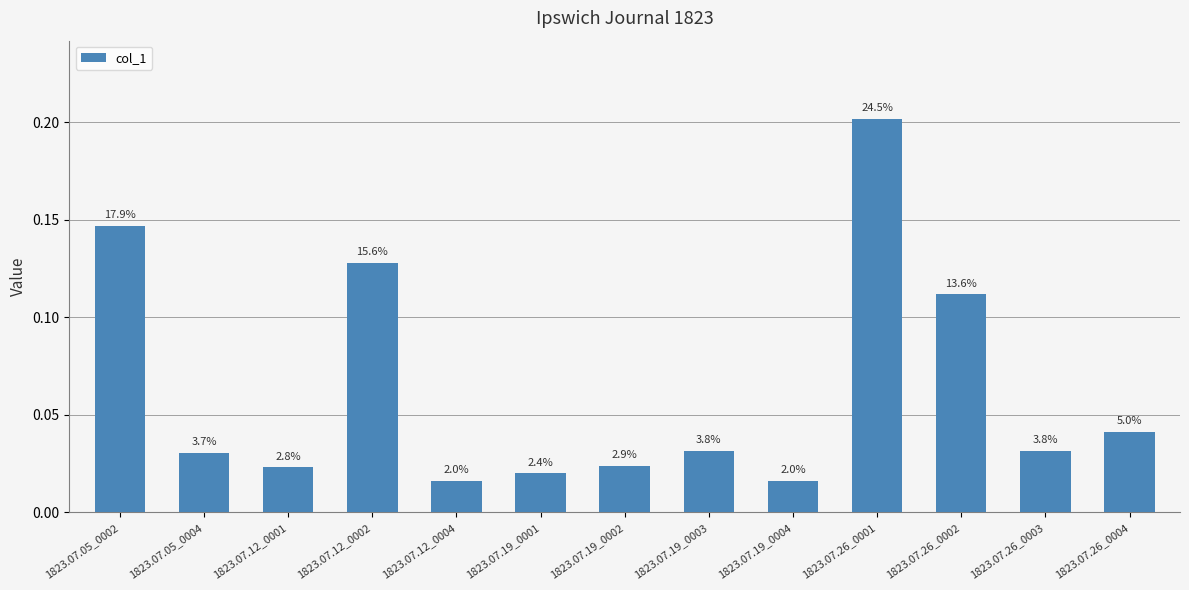

What position from the left is 1823.07.12_0001?

3